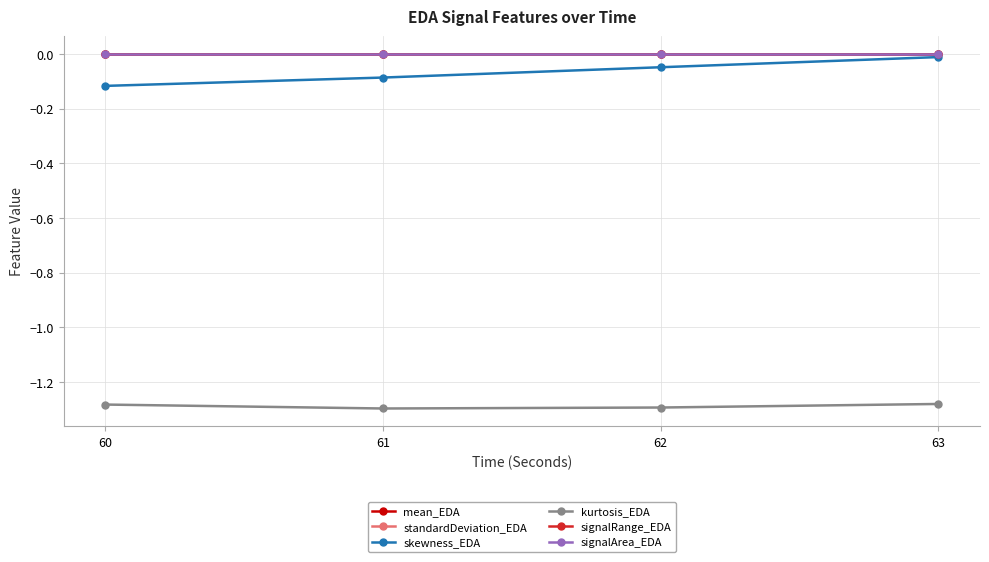

Is this an area chart (filled region under the line)?

No